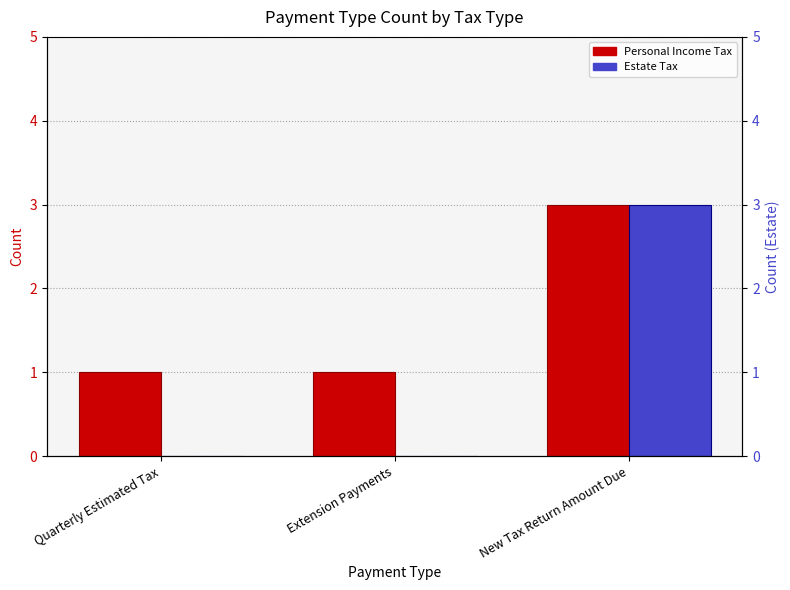

Reading left to right, list all the values displayed in this chart.

Personal Income Tax: 1	1	3
Estate Tax: 0	0	3